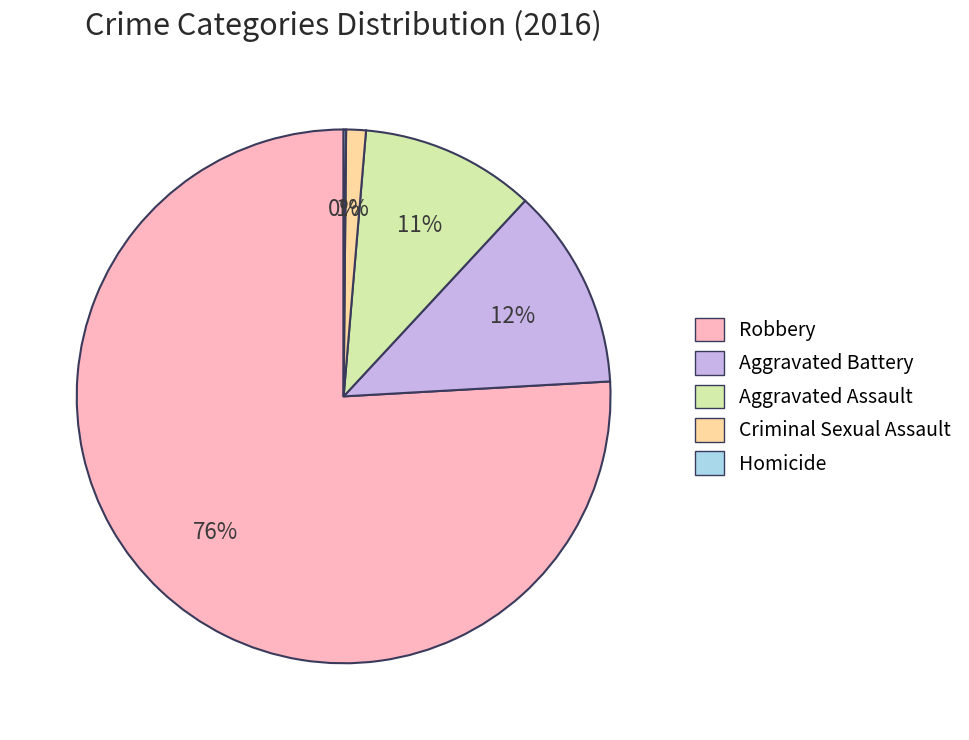

Which slice is the largest?

Robbery